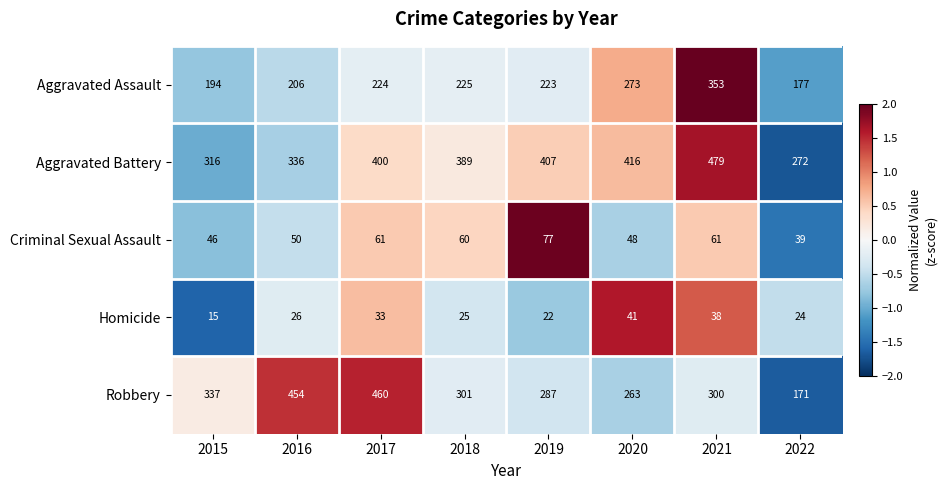

Between 2016 and 2018, which series saw the biggest shift?

Robbery